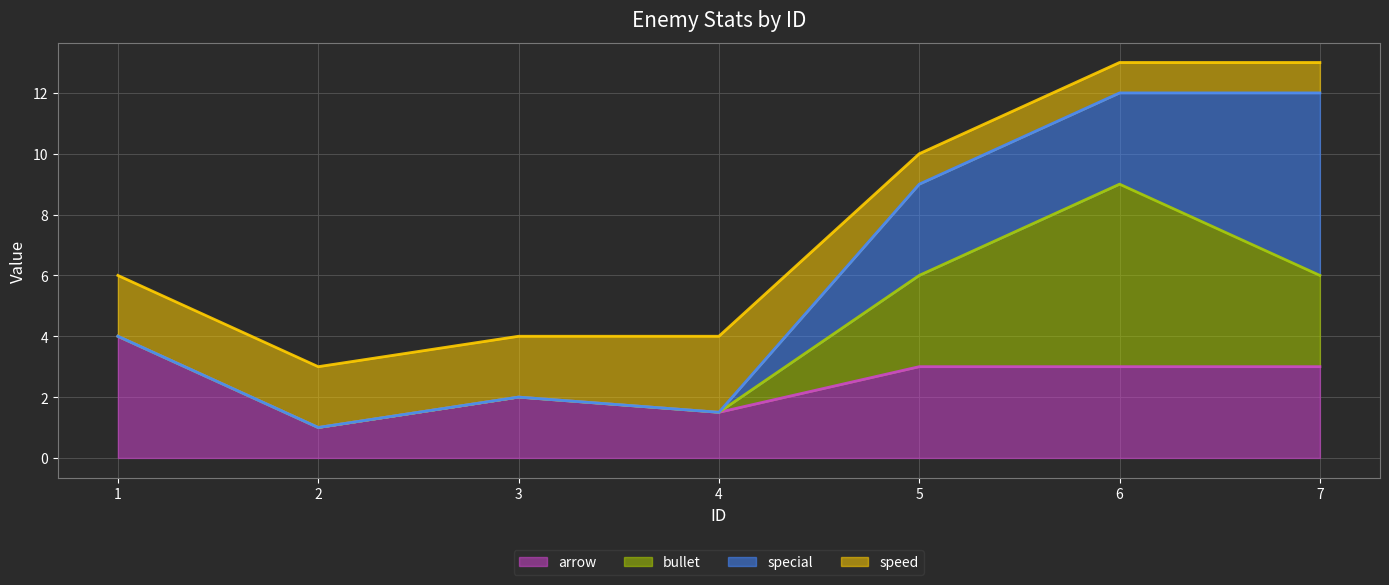

True or false: bullet and arrow intersect in this chart.

False